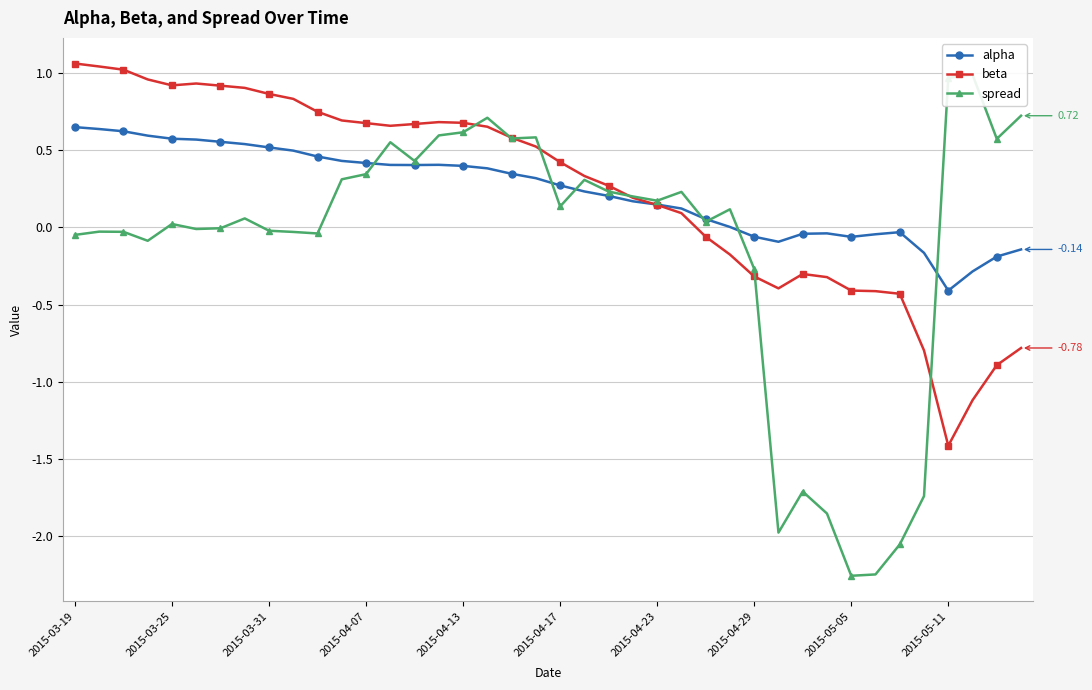

How many times do beta and alpha cross each other?

1